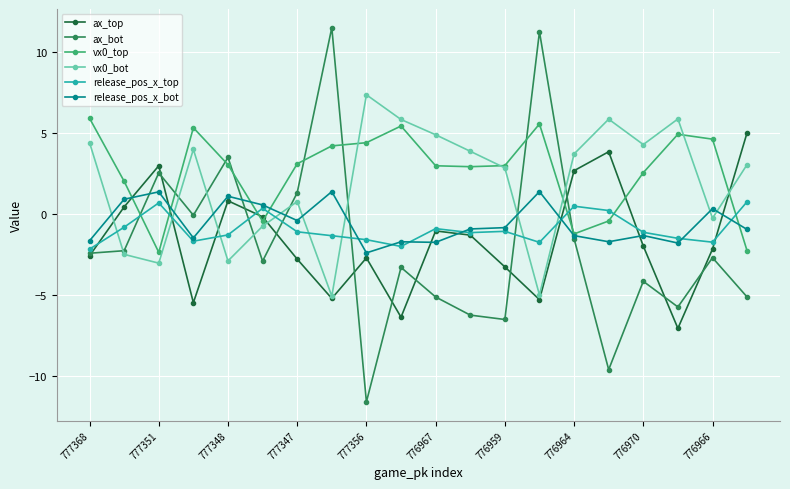

Which series has the widest spread of values?

ax_bot